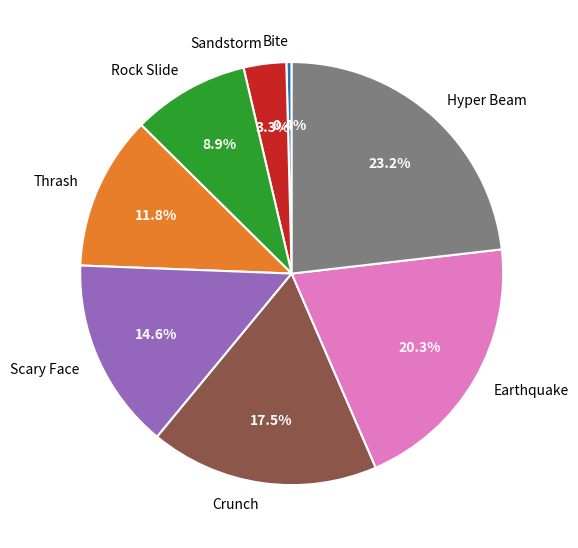

What is the ratio of the value at Sandstorm to the value at Crunch?

0.2